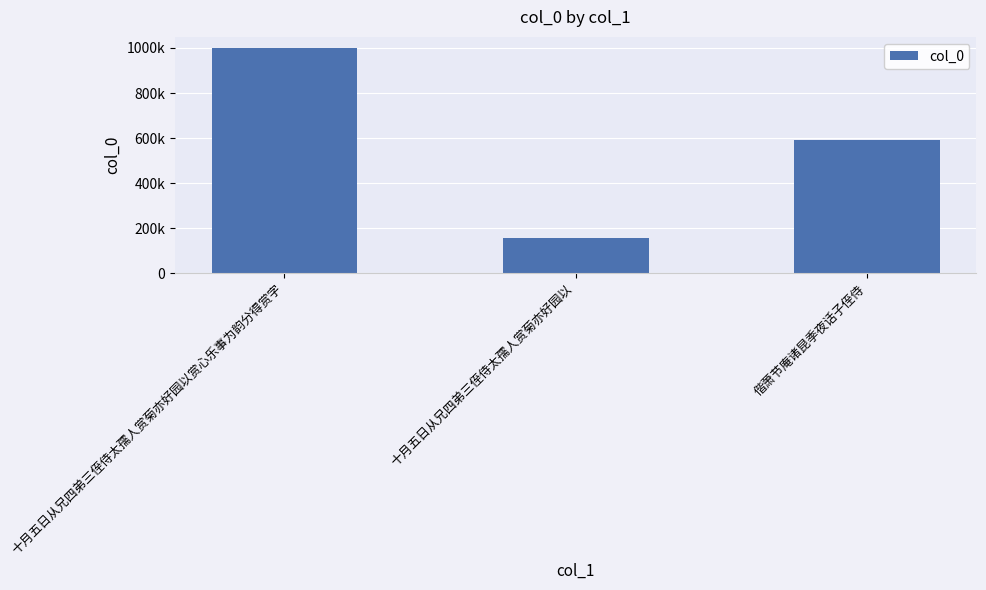

Are the bars horizontal?

No